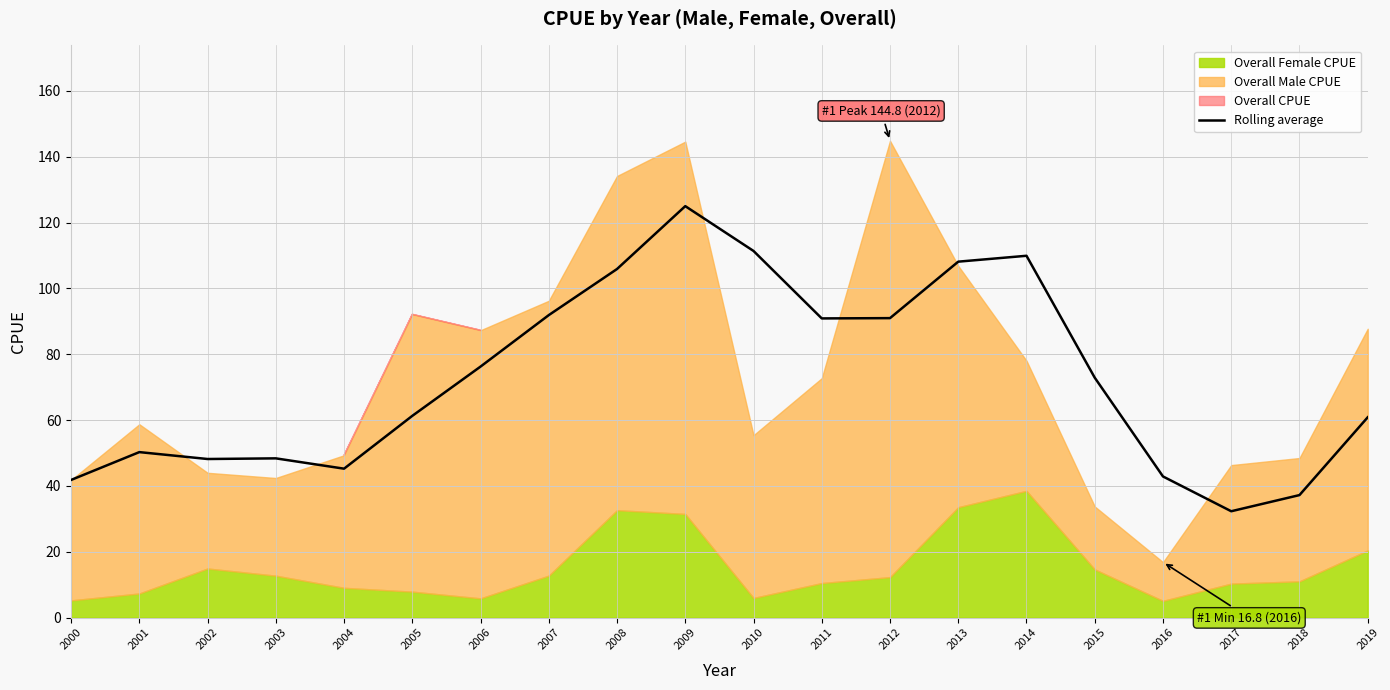

Reading left to right, list all the values displayed in this chart.

41.8	50.3	48.2	48.4	45.2	61.3	76.2	91.9	105.9	125.0	111.4	90.9	91.0	108.1	109.9	72.9	42.9	32.3	37.2	60.8